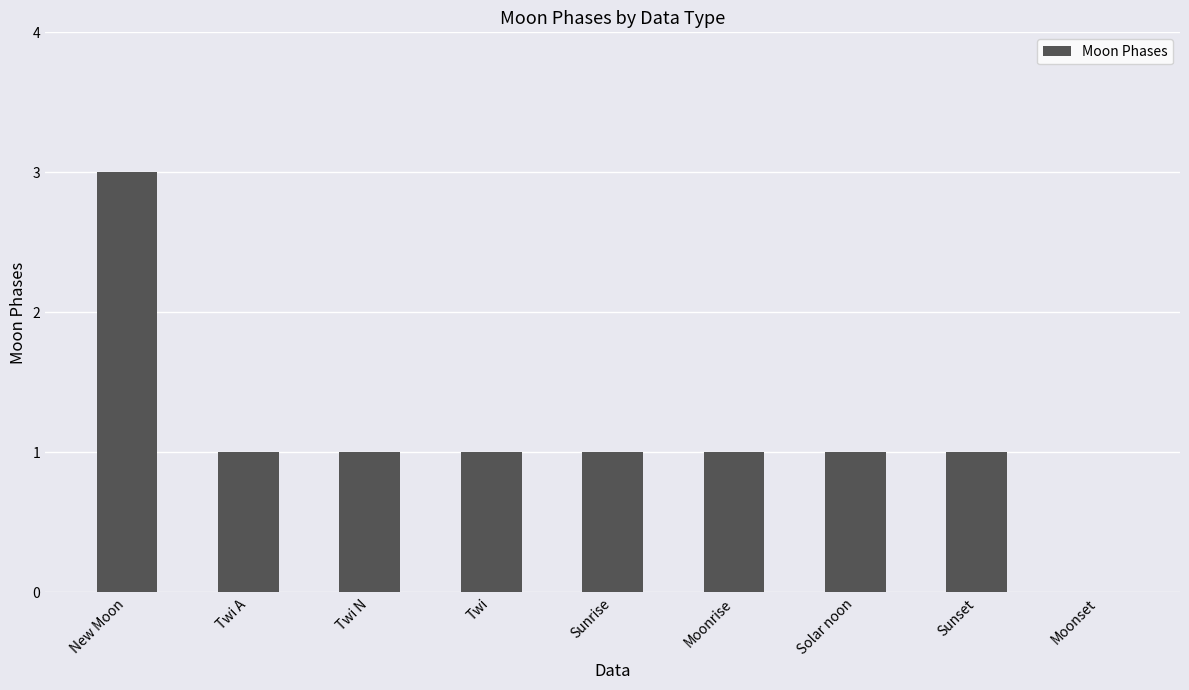

Are the bars grouped side by side (vs. stacked)?

No